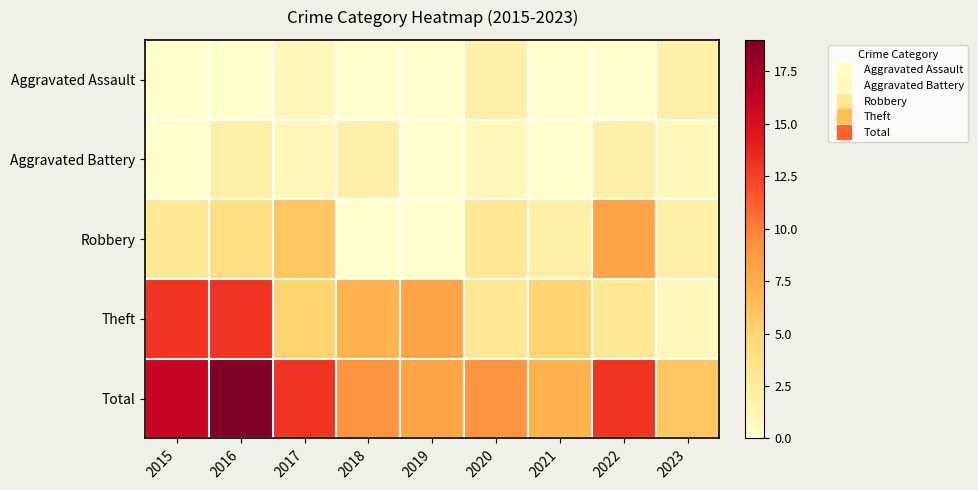

What is the greatest value displayed?

19